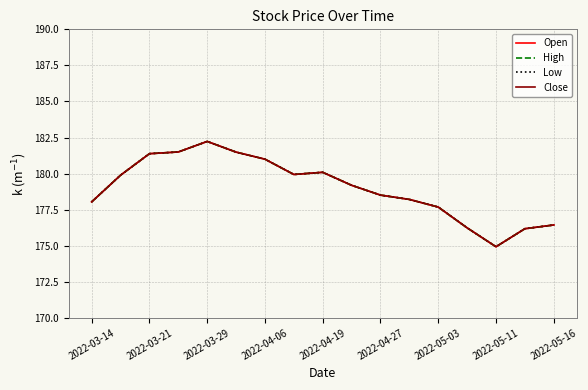

Does the chart display data point markers on the line(s)?

No